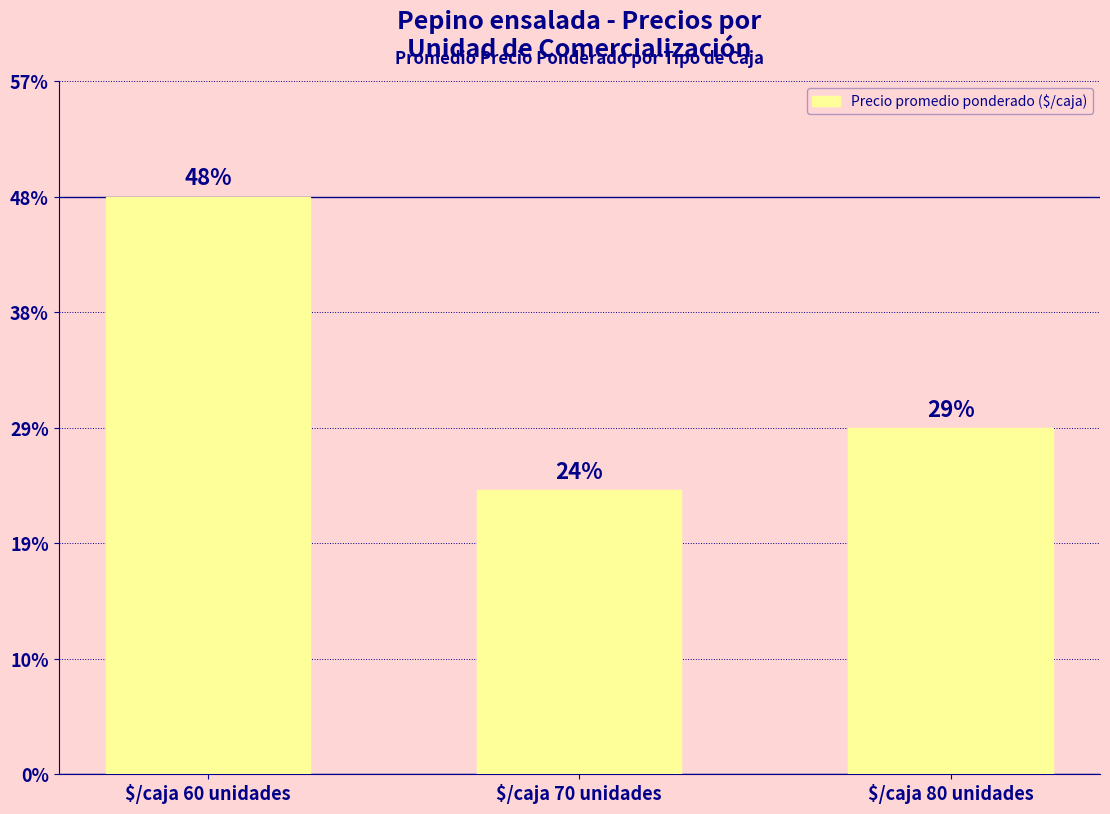

Are the bars grouped side by side (vs. stacked)?

No